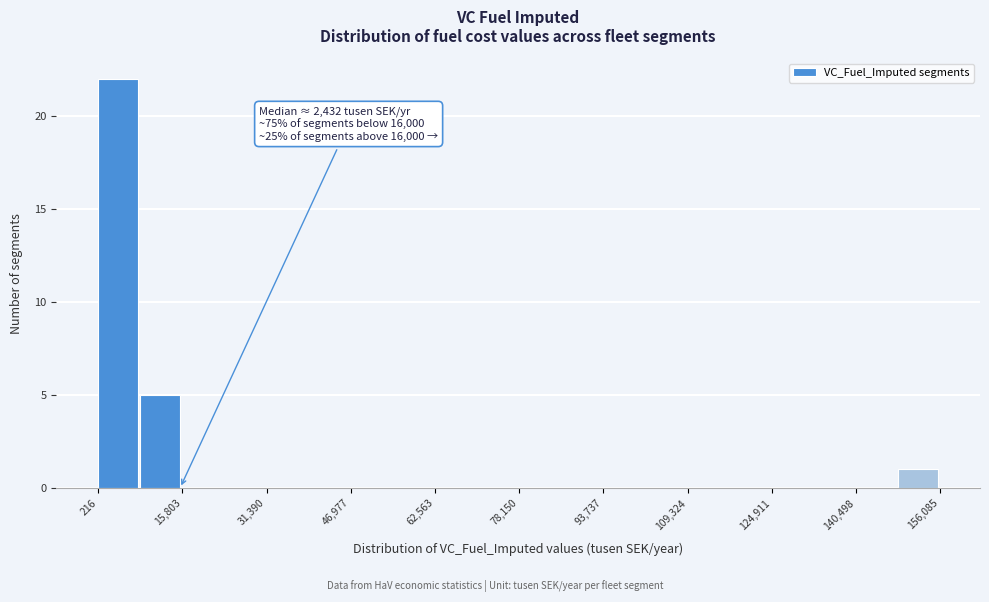

Around what value on the x-axis is the tallest bar? Give the approximate position of its centre, as read against the axis.

4000